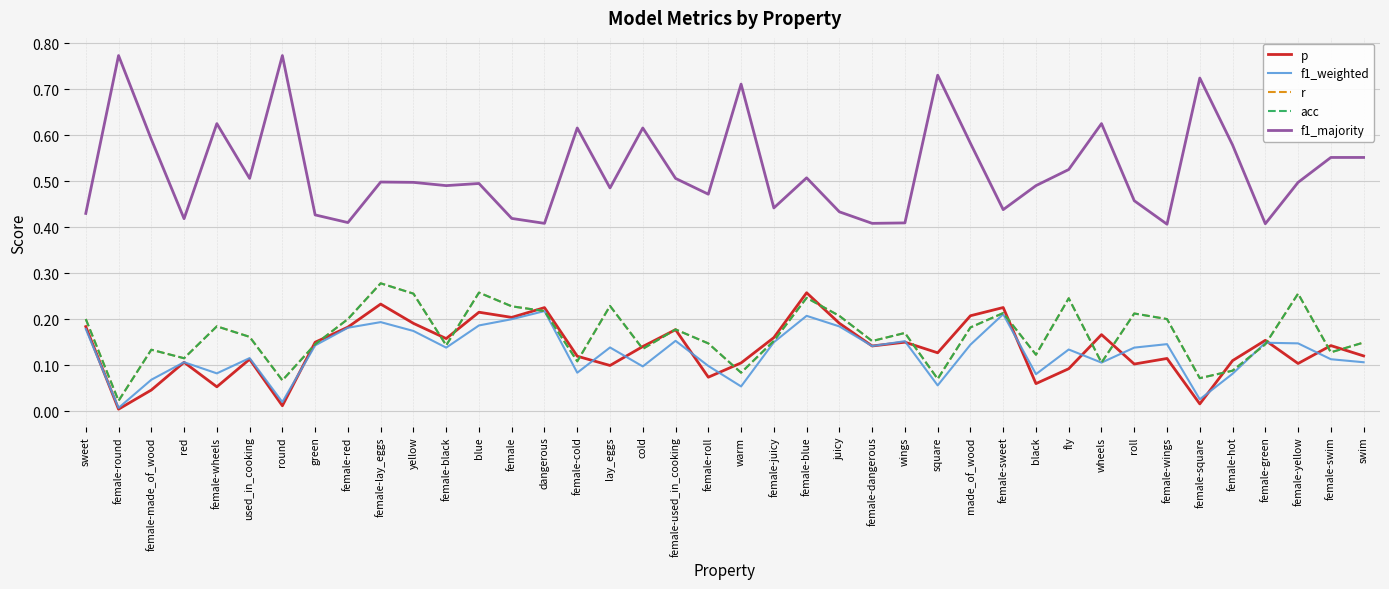

The value of acc at juicy is 0.2. True or false?

True